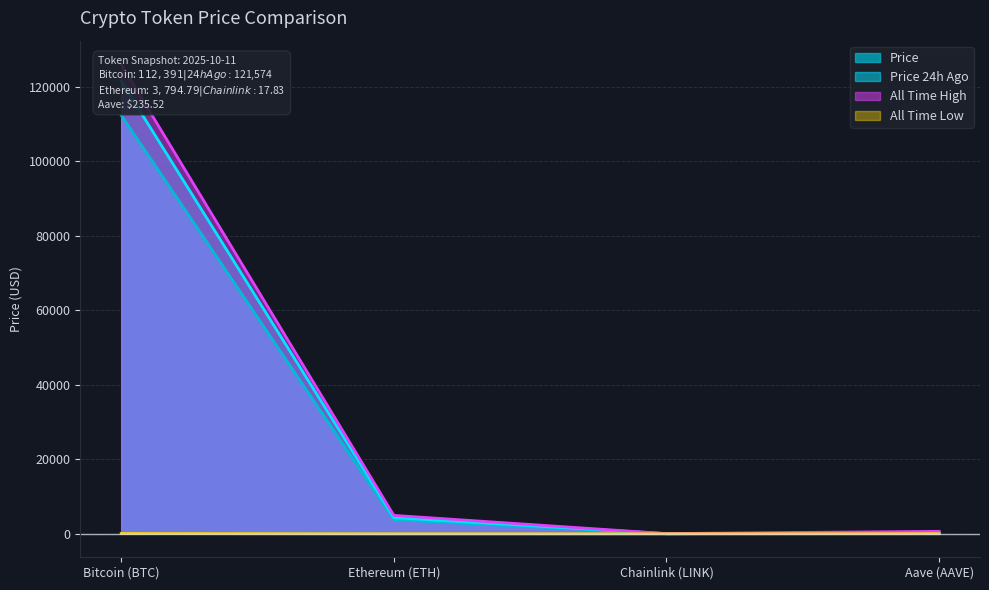

What is the sum of all Price 24h Ago values?

126216.1